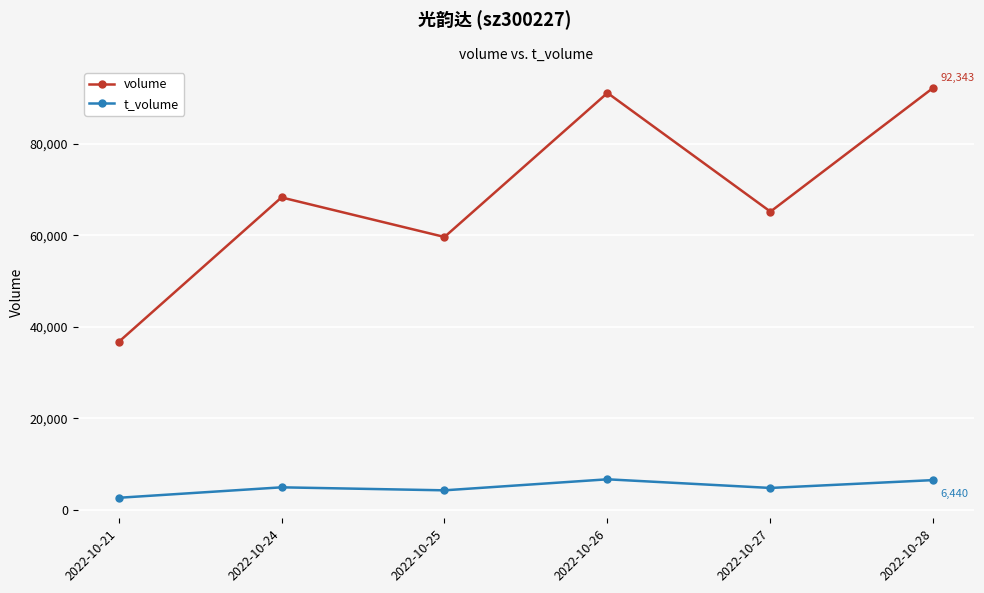

How many categories are shown in the chart?

6